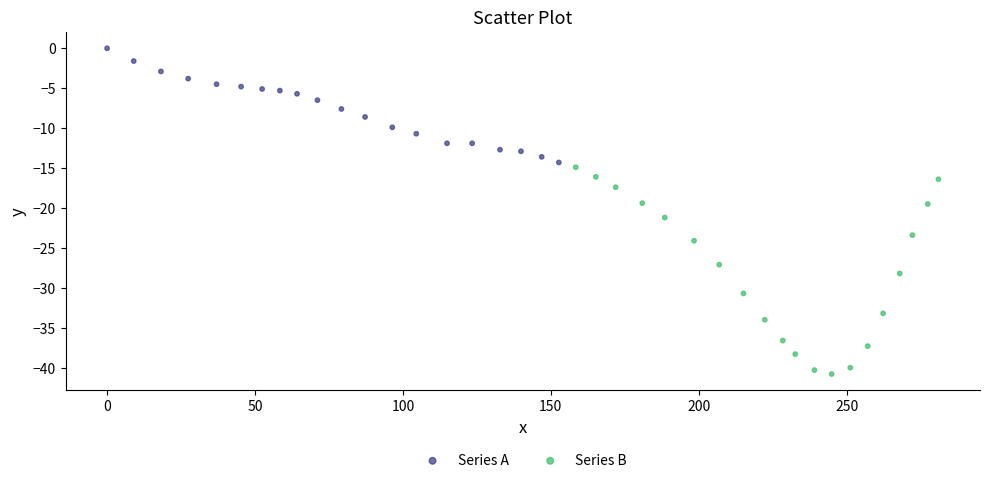

Which series has the largest Y range (max minus min)?

Series B